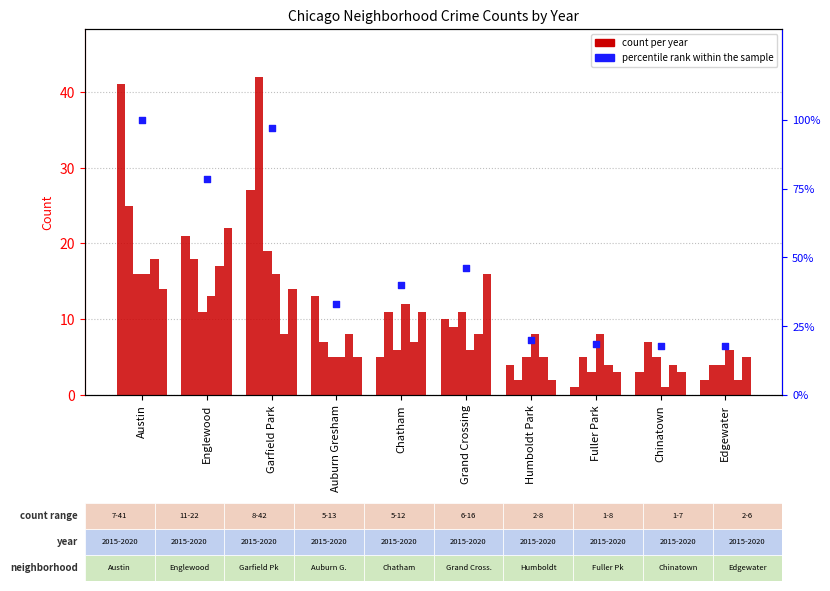

Between Chatham and Edgewater, which is larger?

Chatham